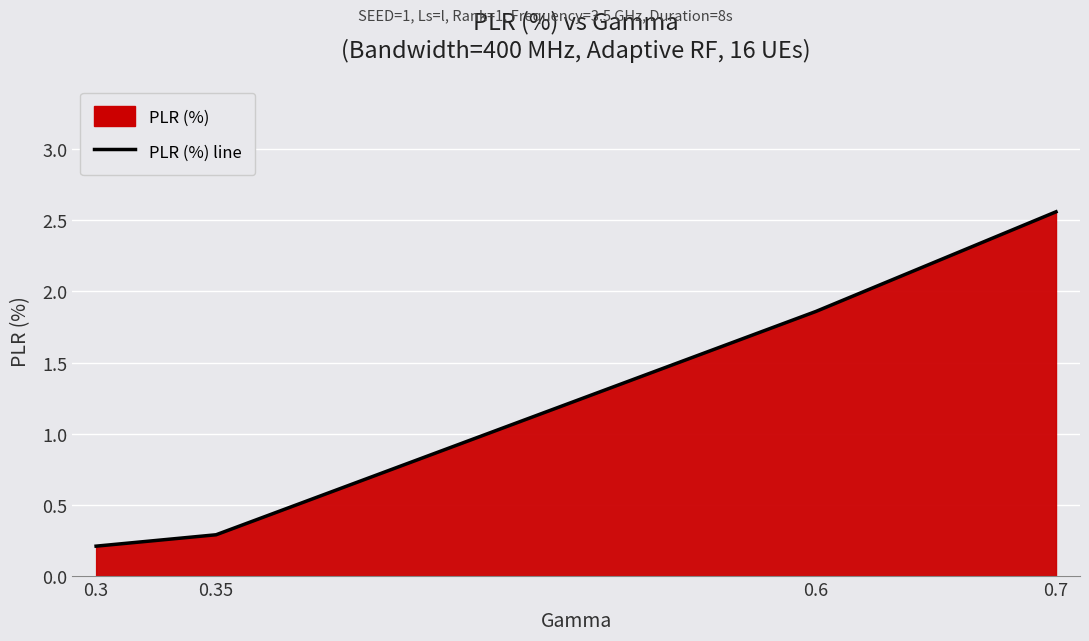

Rank the categories by value from lowest to highest.

0.3, 0.35, 0.6, 0.7